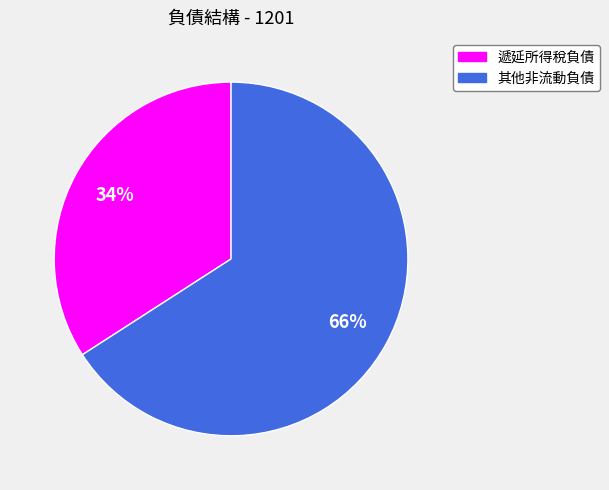

True or false: 其他非流動負債 accounts for 66% of the total.

True